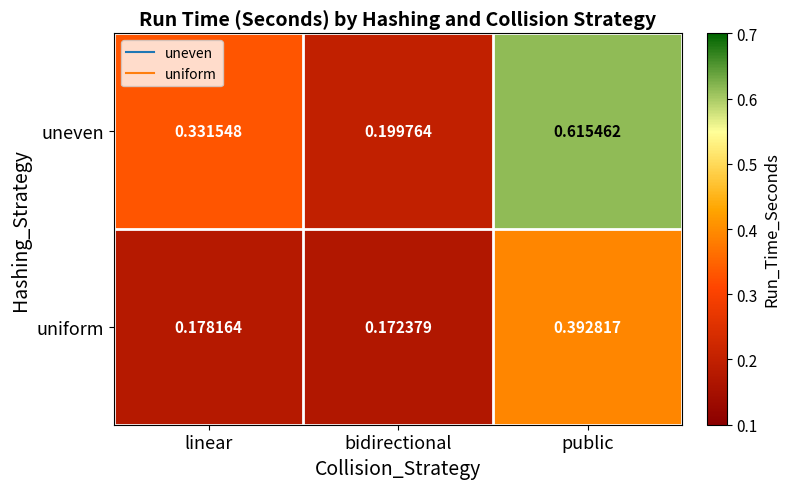

Count the number of data series in this chart.

2